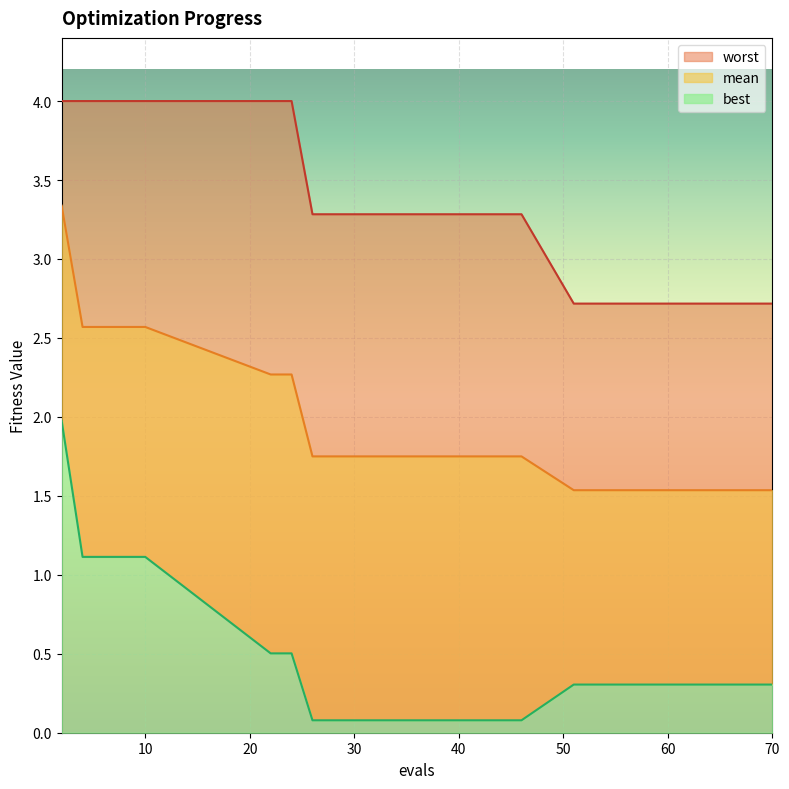

How many lines are shown in the chart?

3